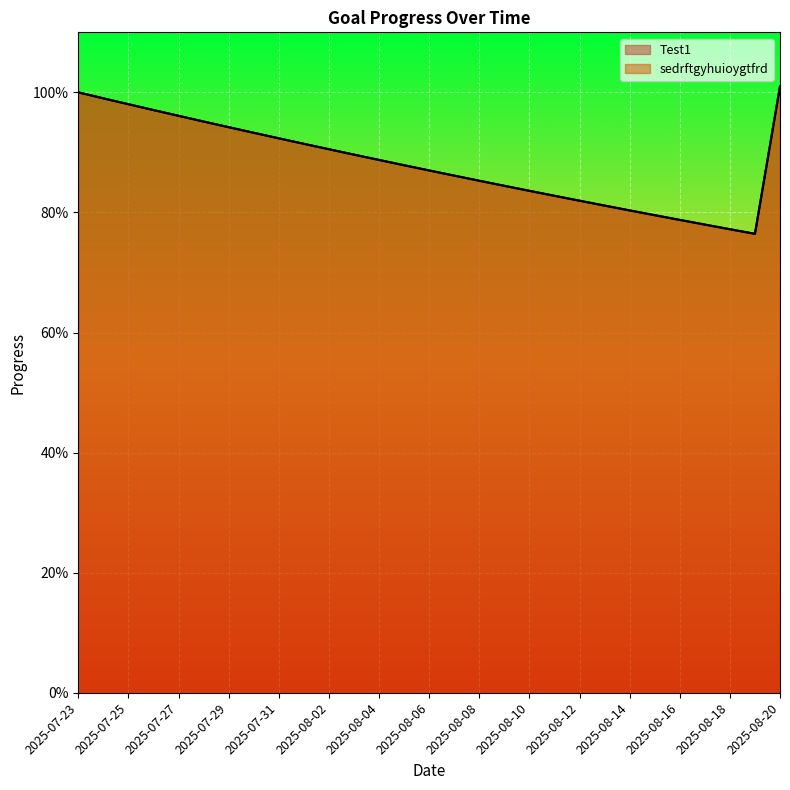

Reading left to right, what are all the values shown in this chart?

Test1: 2025-07-23=1.0	2025-07-24=1.0	2025-07-25=1.0	2025-07-26=1.0	2025-07-27=1.0	2025-07-28=1.0	2025-07-29=0.9	2025-07-30=0.9	2025-07-31=0.9	2025-08-01=0.9	2025-08-02=0.9	2025-08-03=0.9	2025-08-04=0.9	2025-08-05=0.9	2025-08-06=0.9	2025-08-07=0.9	2025-08-08=0.9	2025-08-09=0.8	2025-08-10=0.8	2025-08-11=0.8	2025-08-12=0.8	2025-08-13=0.8	2025-08-14=0.8	2025-08-15=0.8	2025-08-16=0.8	2025-08-17=0.8	2025-08-18=0.8	2025-08-19=0.8	2025-08-20=1.0
sedrftgyhuioygtfrd: 2025-07-23=1.0	2025-07-24=1.0	2025-07-25=1.0	2025-07-26=1.0	2025-07-27=1.0	2025-07-28=1.0	2025-07-29=0.9	2025-07-30=0.9	2025-07-31=0.9	2025-08-01=0.9	2025-08-02=0.9	2025-08-03=0.9	2025-08-04=0.9	2025-08-05=0.9	2025-08-06=0.9	2025-08-07=0.9	2025-08-08=0.9	2025-08-09=0.8	2025-08-10=0.8	2025-08-11=0.8	2025-08-12=0.8	2025-08-13=0.8	2025-08-14=0.8	2025-08-15=0.8	2025-08-16=0.8	2025-08-17=0.8	2025-08-18=0.8	2025-08-19=0.8	2025-08-20=1.0